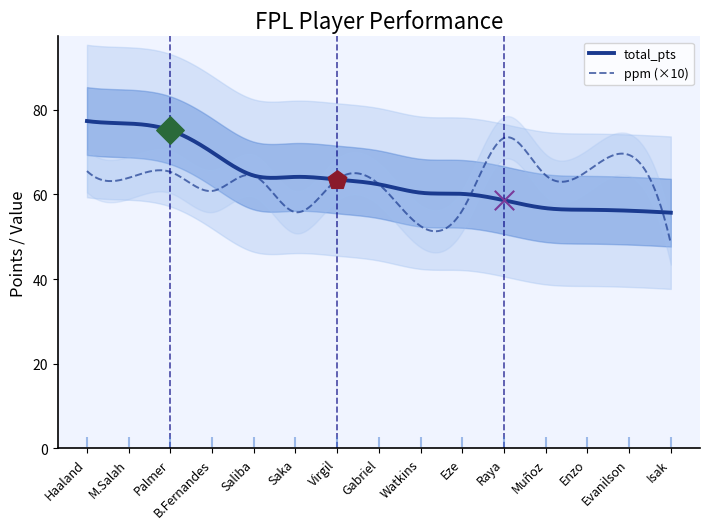

What is the lowest value of the total_pts series?

55.7